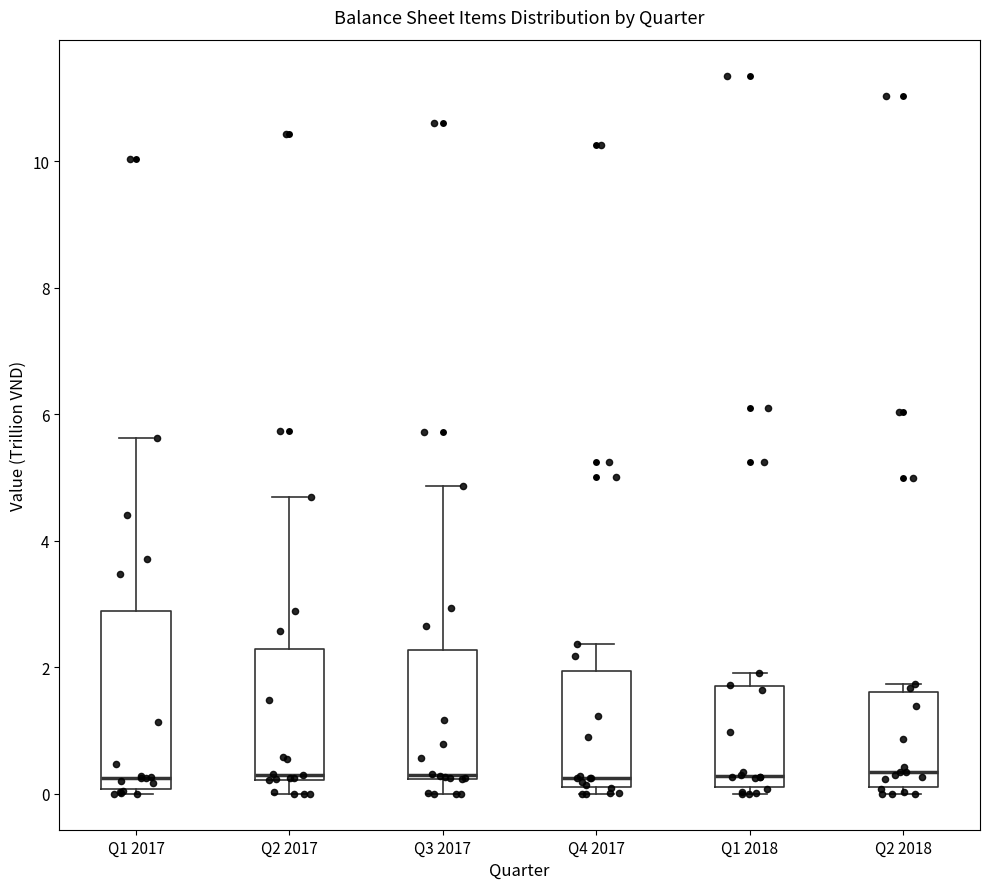

Reading left to right, transcribe this box plot: for each box, give where its median line is, the range the box spans, and where its two whiskers end, as read against the y-axis. The values are not printed on the chart, so give them approximately, as read against the axis.

Q1 2017: median 0.2, box 0.0 to 2.8, whiskers 0.0 (just below the box's lower edge) to 5.6
Q2 2017: median 0.4, box 0.2 to 2.2, whiskers 0.0 to 4.6
Q3 2017: median 0.4, box 0.2 to 2.2, whiskers 0.0 to 4.8
Q4 2017: median 0.2 (just above the box's lower edge), box 0.2 to 2.0, whiskers 0.0 to 2.4
Q1 2018: median 0.2 (just above the box's lower edge), box 0.2 to 1.8, whiskers 0.0 to 2.0
Q2 2018: median 0.4, box 0.2 to 1.6, whiskers 0.0 to 1.8